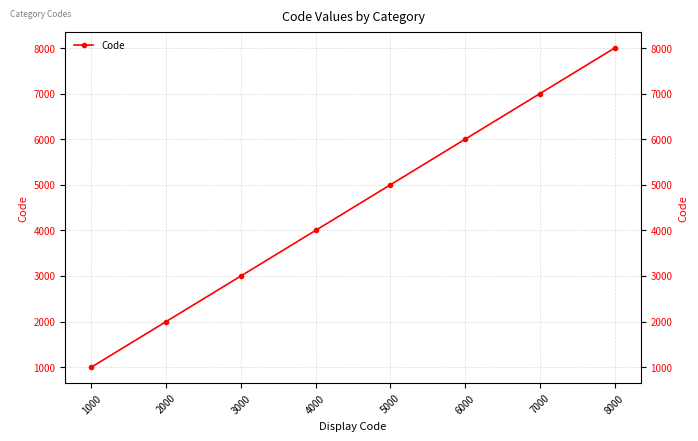

True or false: the data shows 3000 at 3000.

True